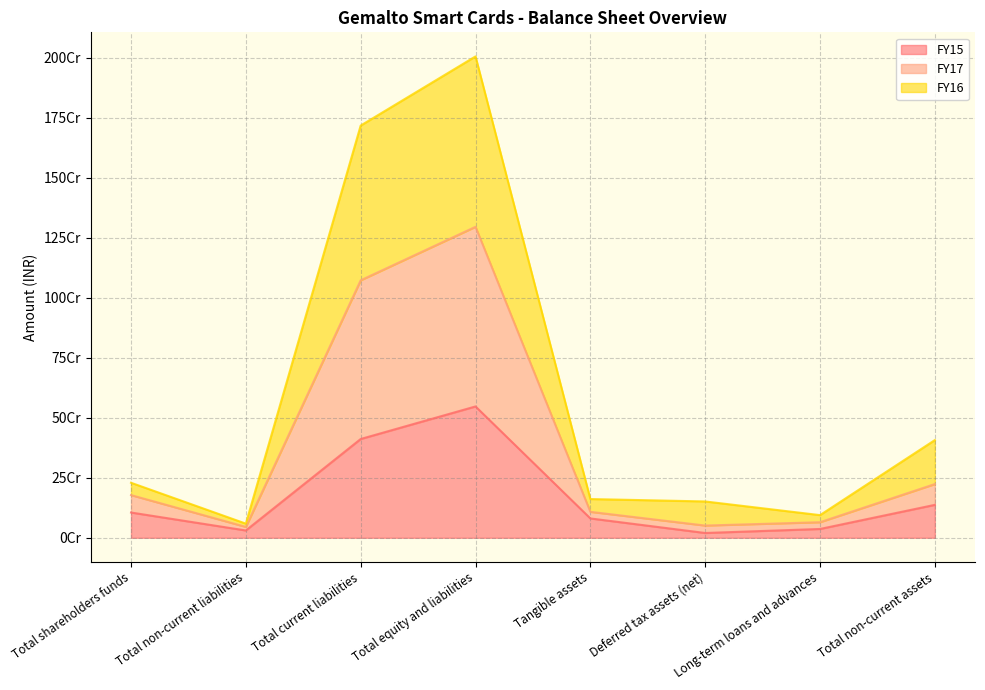

Rank the categories by FY15 value from lowest to highest.

Deferred tax assets (net), Total non-current liabilities, Long-term loans and advances, Tangible assets, Total shareholders funds, Total non-current assets, Total current liabilities, Total equity and liabilities